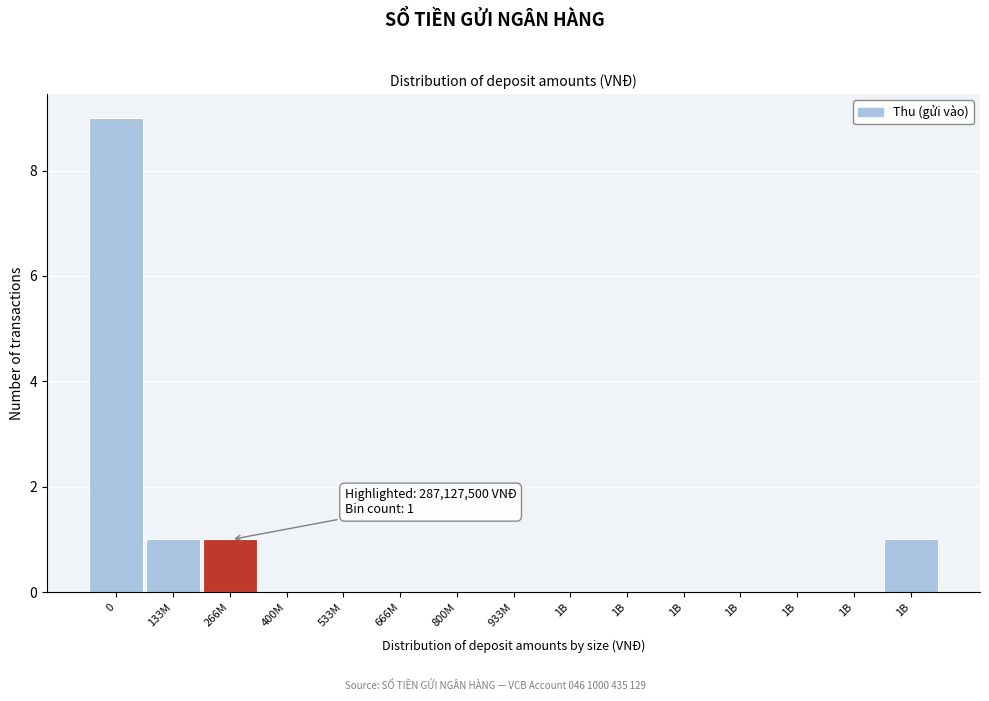

Are the bars horizontal?

No